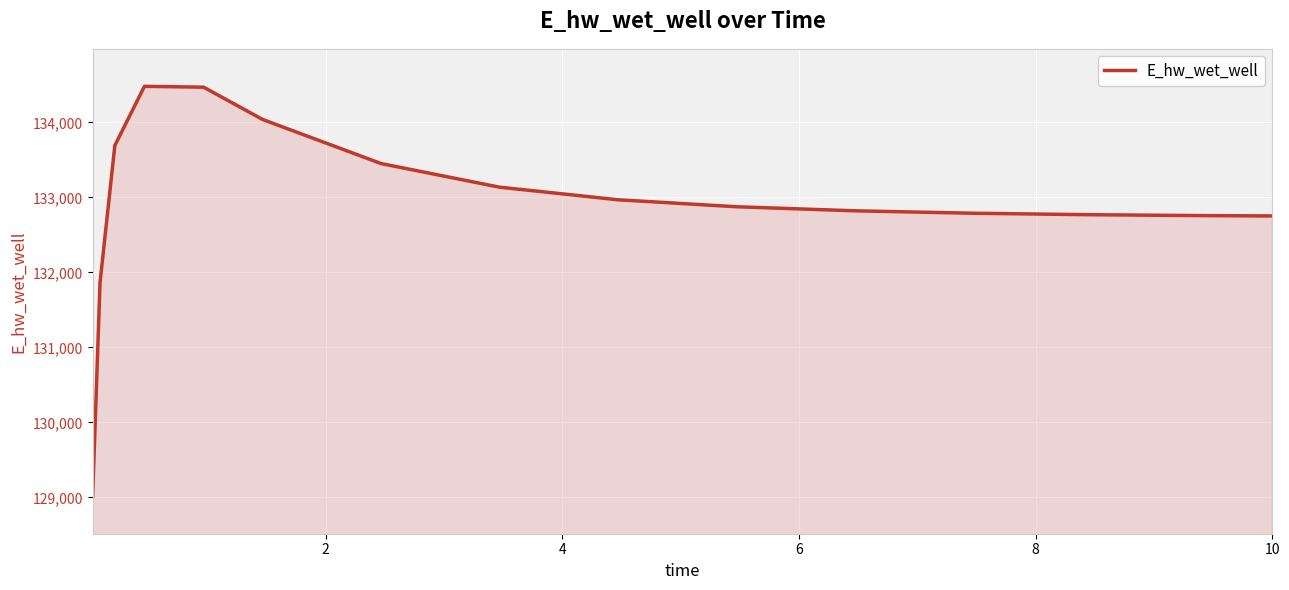

What is the greatest value displayed?

134480.1